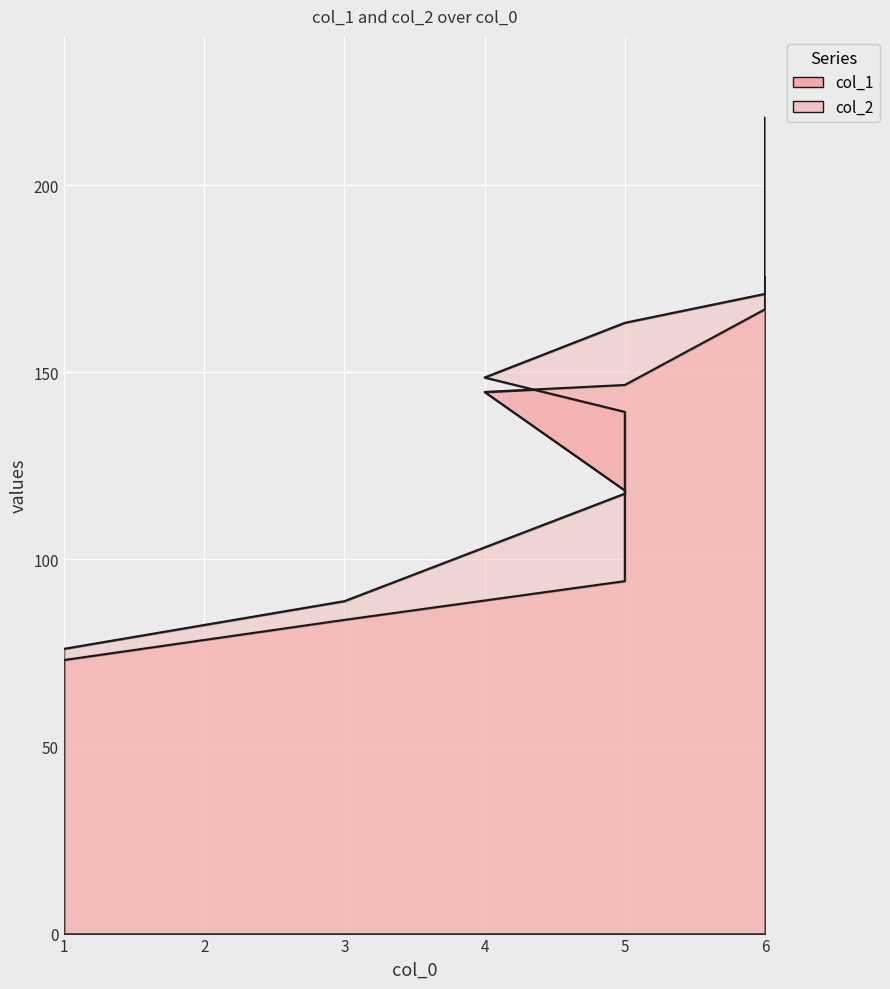

True or false: col_1 and col_2 cross at least once.

False